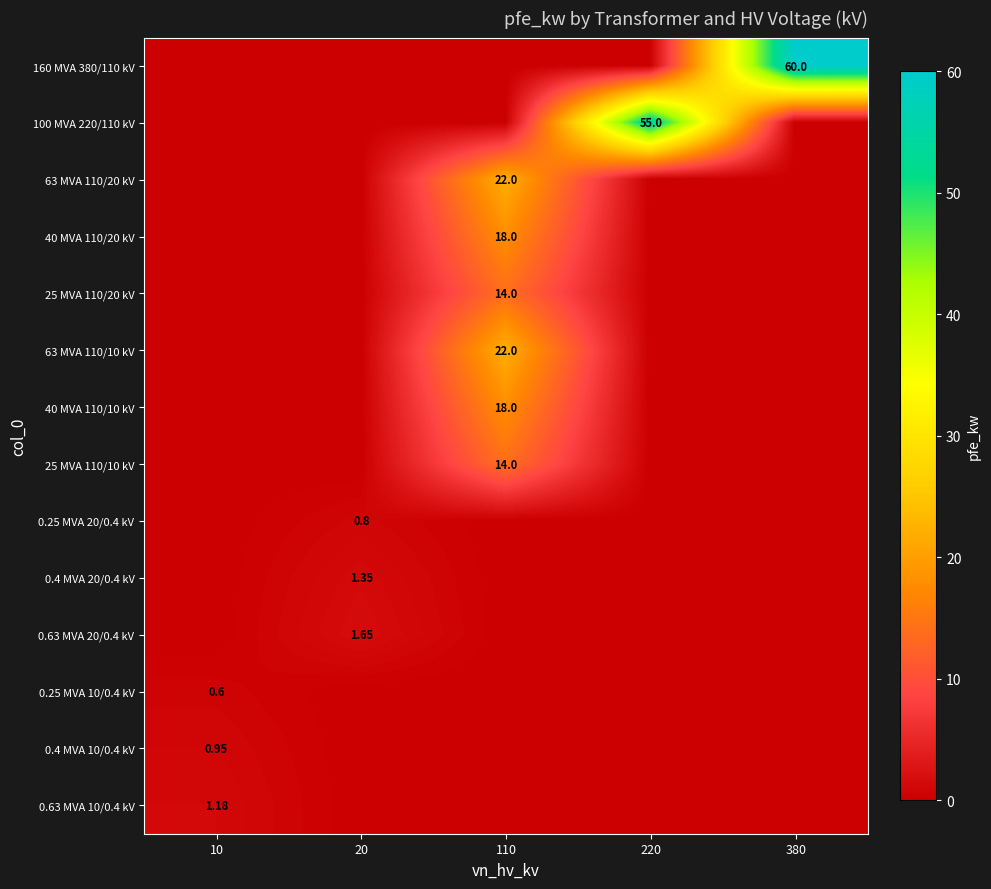

List the series in order of their peak value, highest first.

160 MVA 380/110 kV, 100 MVA 220/110 kV, 63 MVA 110/20 kV, 63 MVA 110/10 kV, 40 MVA 110/20 kV, 40 MVA 110/10 kV, 25 MVA 110/20 kV, 25 MVA 110/10 kV, 0.63 MVA 20/0.4 kV, 0.4 MVA 20/0.4 kV, 0.63 MVA 10/0.4 kV, 0.4 MVA 10/0.4 kV, 0.25 MVA 20/0.4 kV, 0.25 MVA 10/0.4 kV